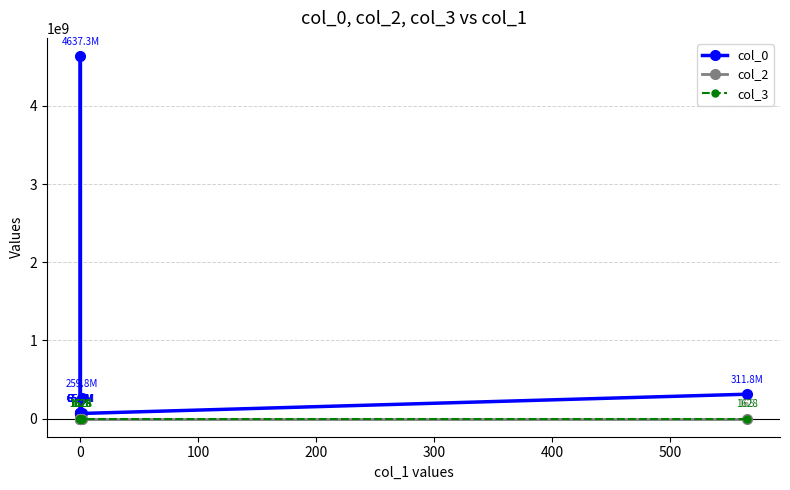

Which series has the largest range (max minus min)?

col_0